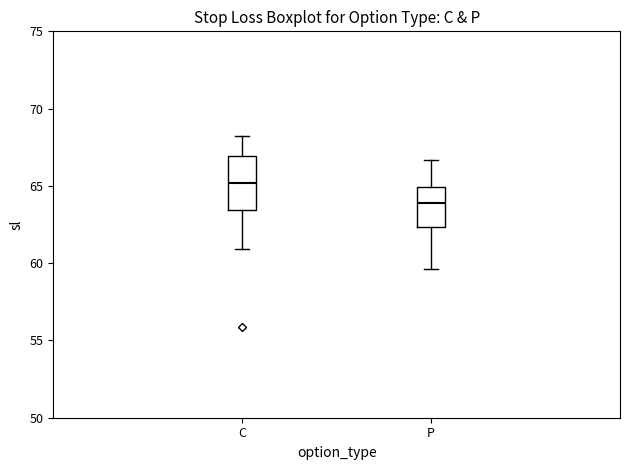

Reading left to right, transcribe this box plot: for each box, give where its median line is, the range the box spans, and where its two whiskers end, as read against the y-axis. The values are not printed on the chart, so give them approximately, as read against the axis.

C: median 65.0, box 63.5 to 67.0, whiskers 61.0 to 68.0
P: median 64.0, box 62.5 to 65.0, whiskers 59.5 to 66.5